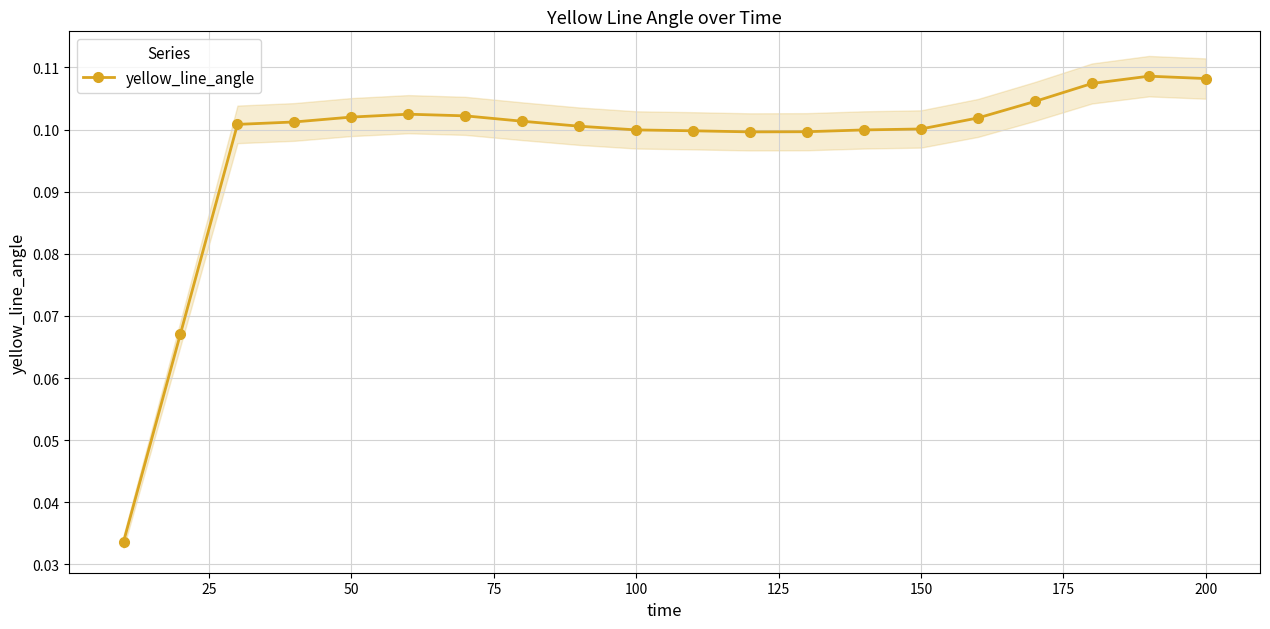

Reading left to right, transcribe all the data shown in this chart.

0.0	0.1	0.1	0.1	0.1	0.1	0.1	0.1	0.1	0.1	0.1	0.1	0.1	0.1	0.1	0.1	0.1	0.1	0.1	0.1